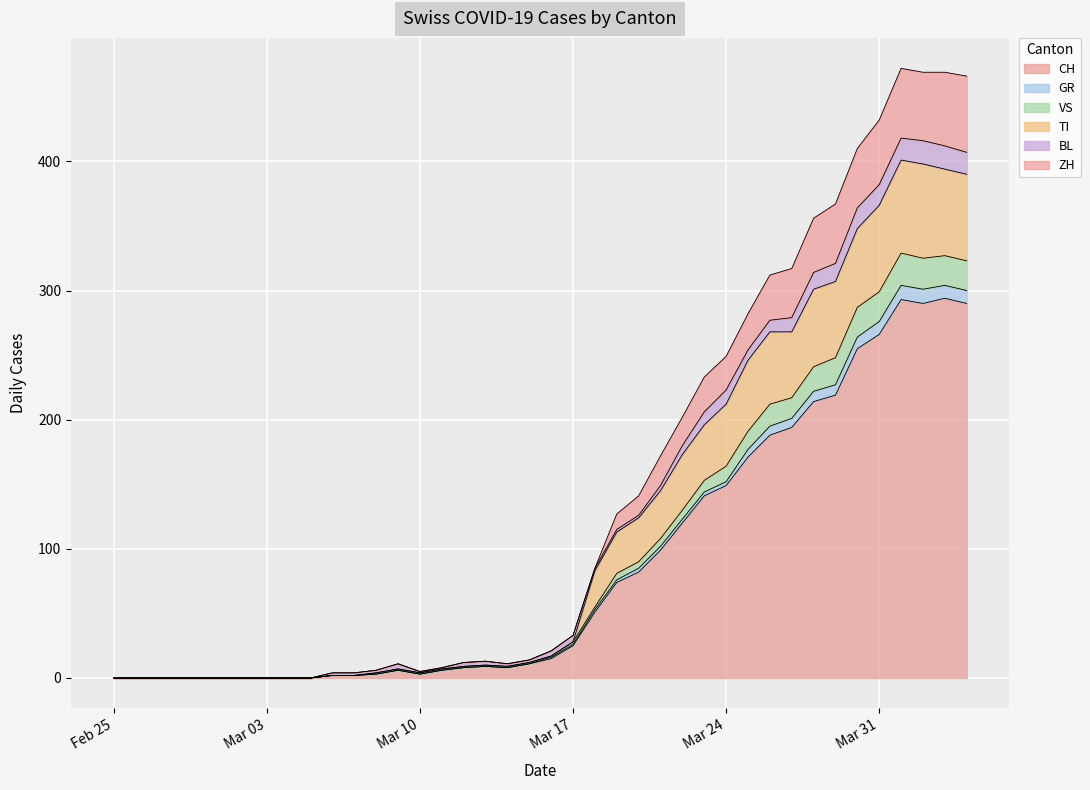

What are all the series names shown in the legend?

CH, GR, VS, TI, BL, ZH